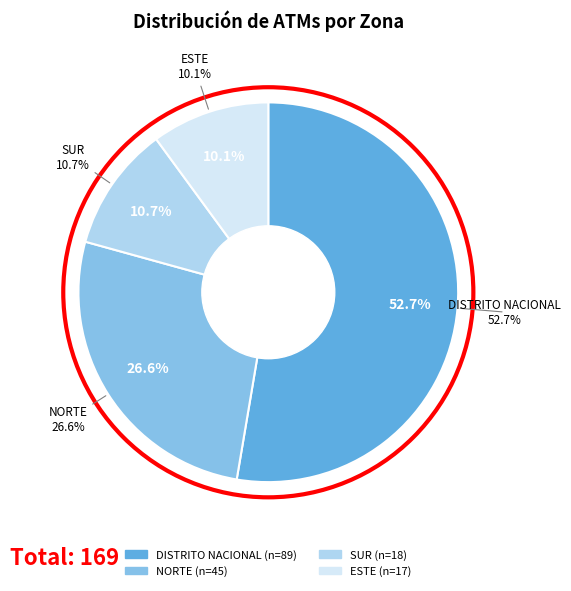

To the nearest percent, what percentage of the pie is DISTRITO NACIONAL?

53%